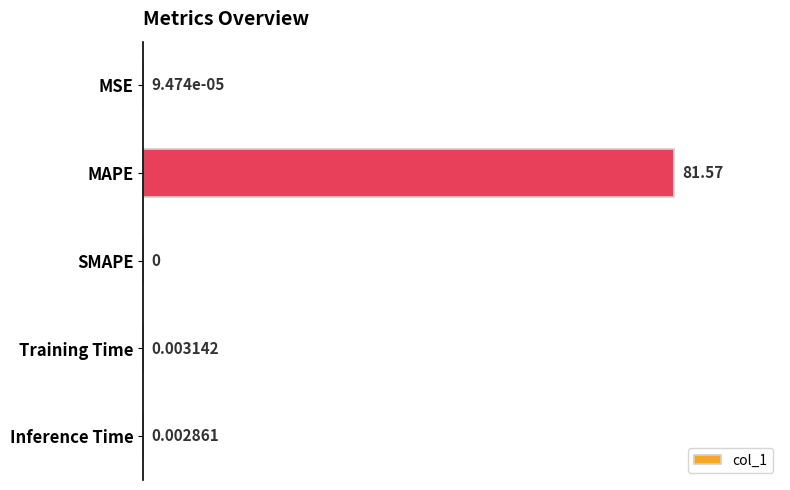

How many series are shown in this chart?

1